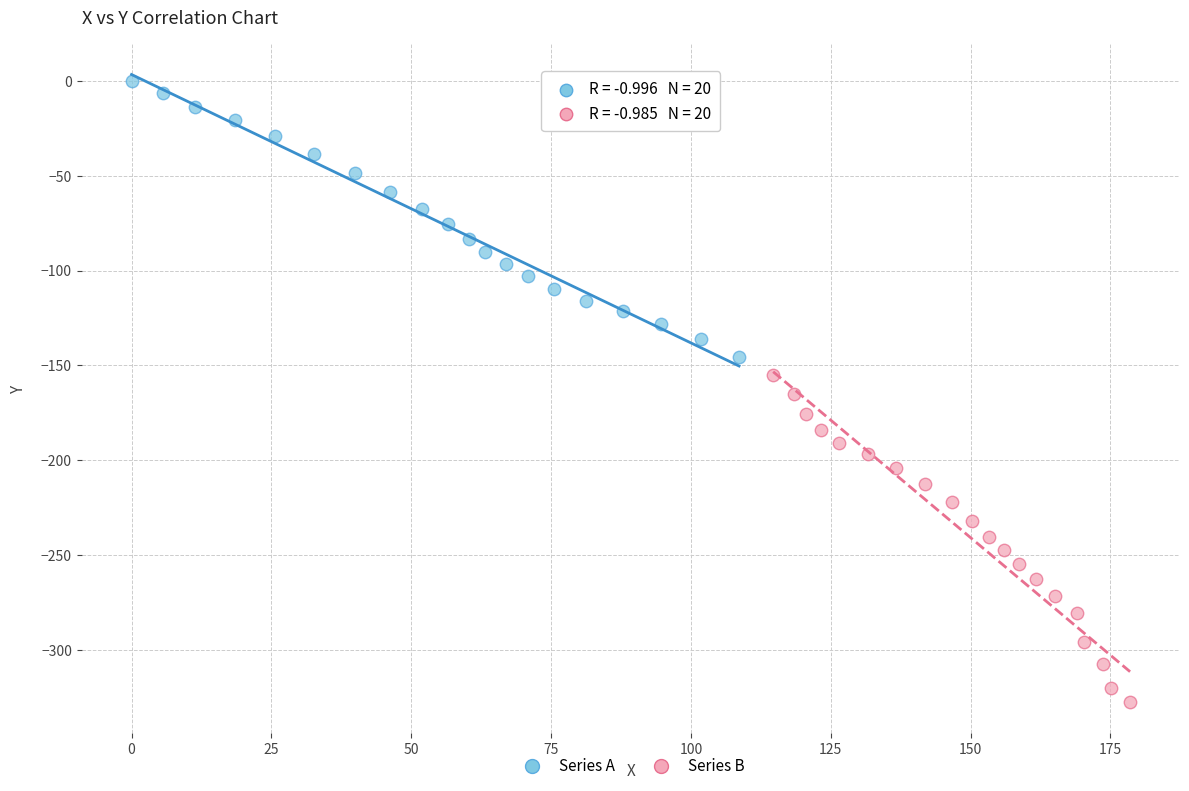

Which series reaches the maximum Y coordinate?

Series A